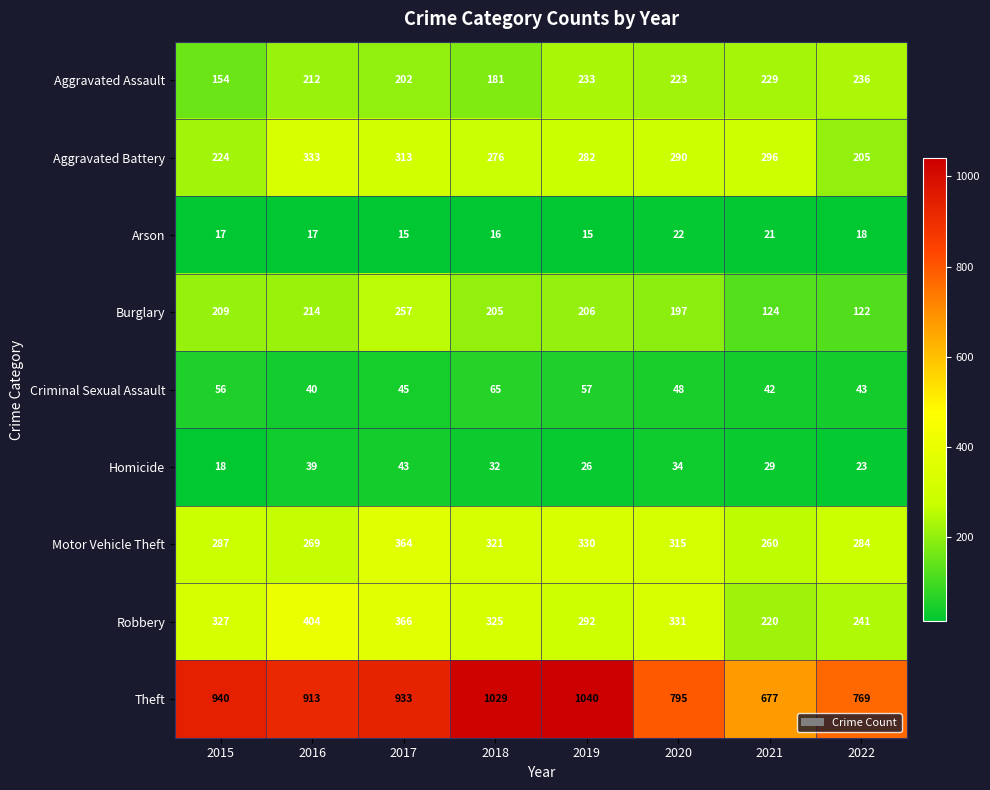

Which series has the largest range (max minus min)?

Theft